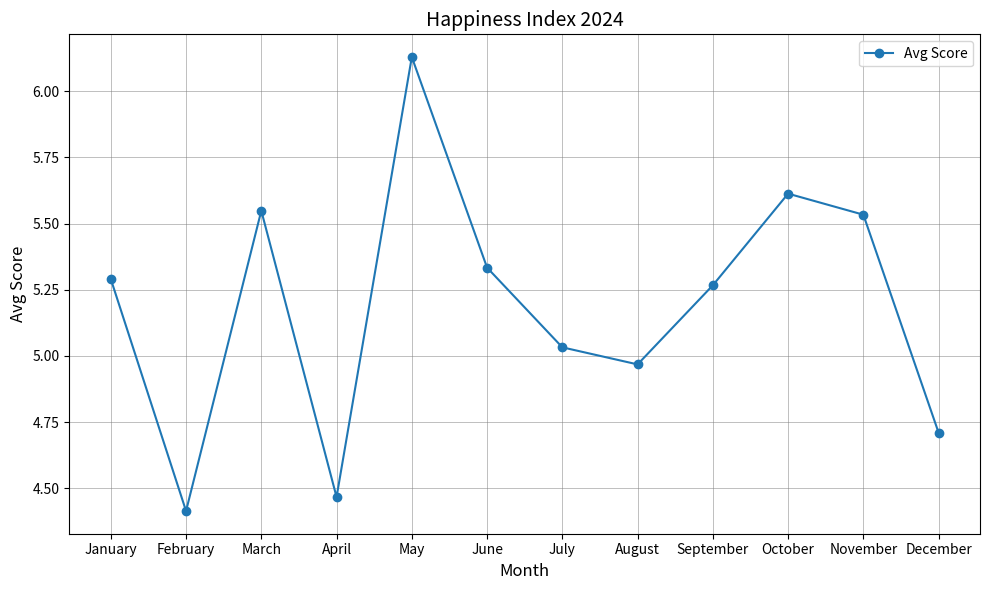

What is the ratio of the value at August to the value at January?

0.9